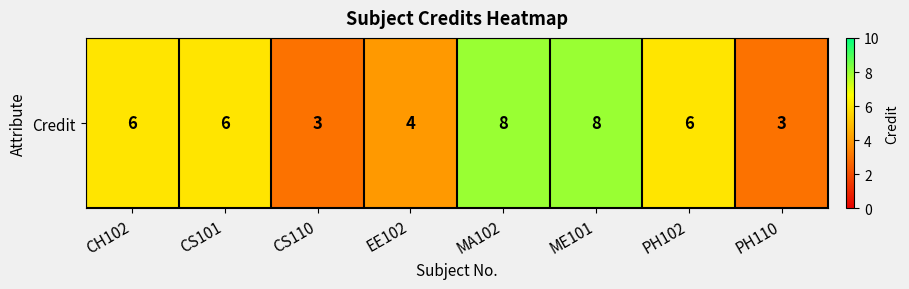

List the labels in order of value, largest first.

MA102, ME101, CH102, CS101, PH102, EE102, CS110, PH110